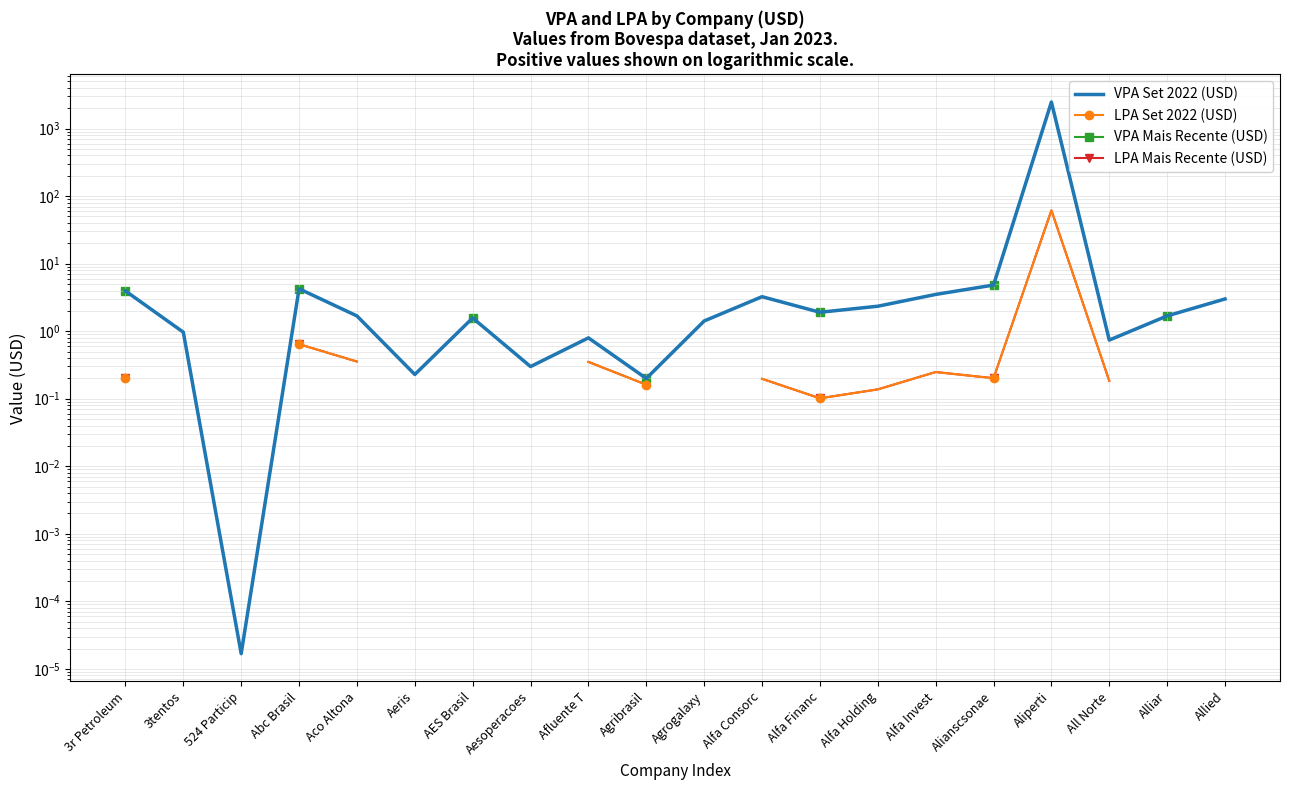

What position from the left is Aeris?

6